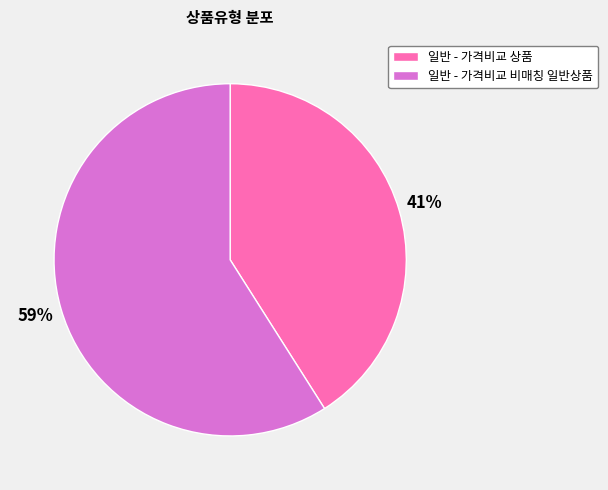

Count the number of slices in the pie.

2